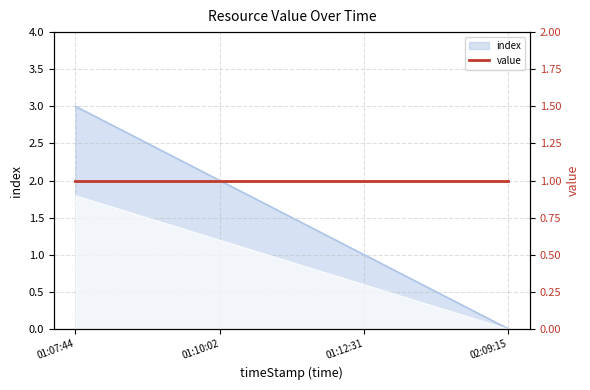

Where does the data first go above 2?

01:07:44